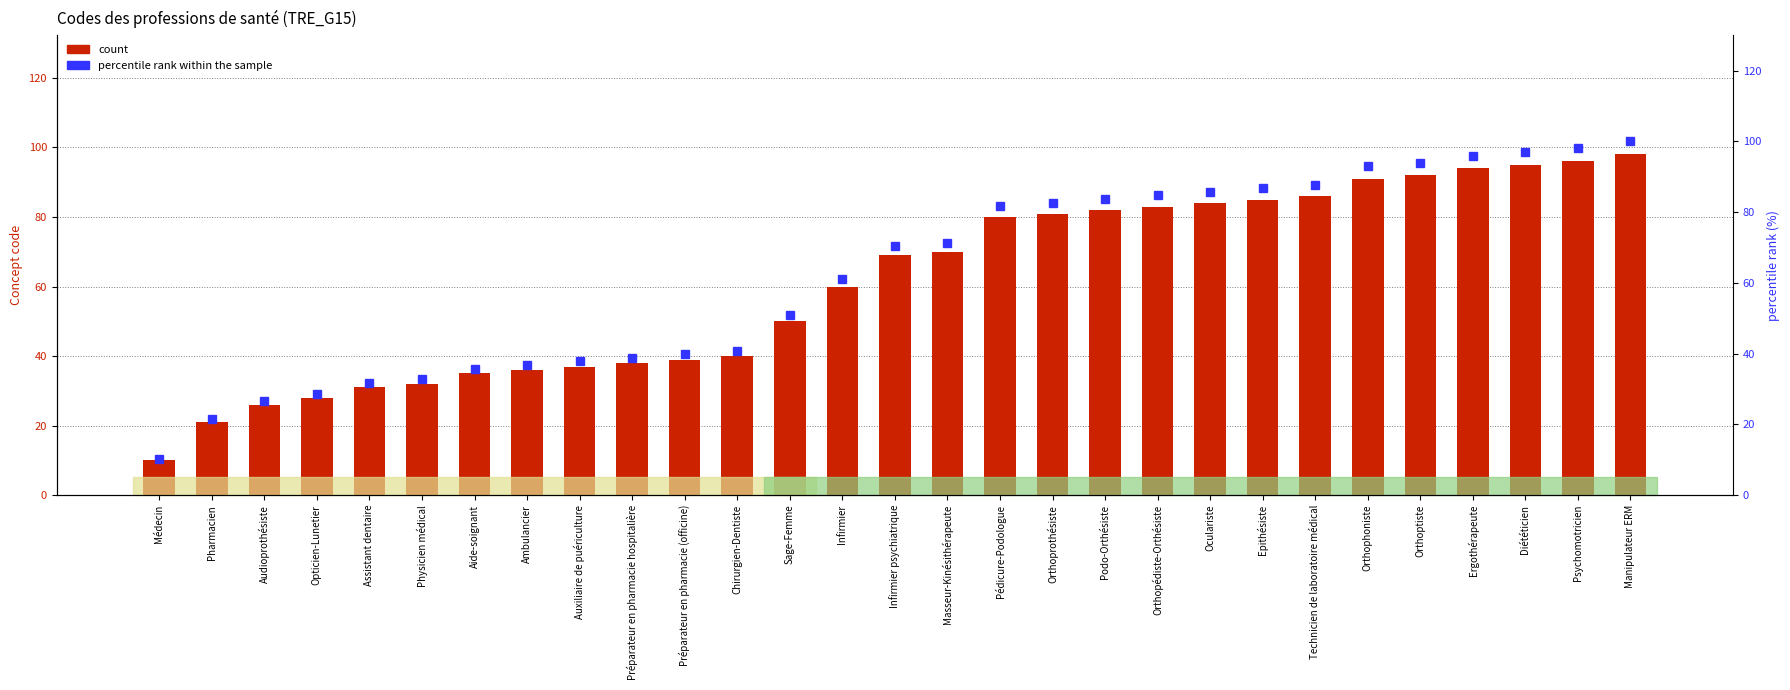

How many values in the count series are below 69?

14